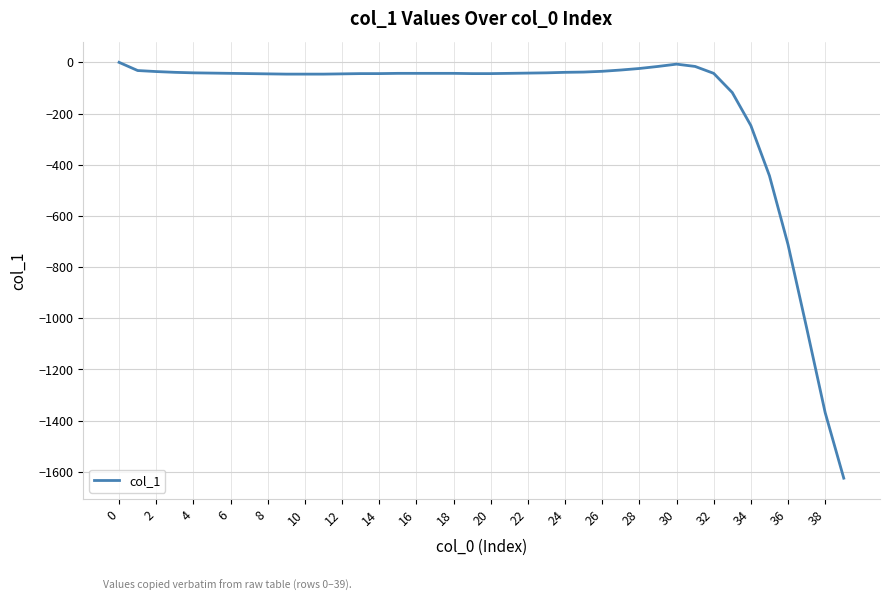

What is the difference between the maximum and minimum values?

1625